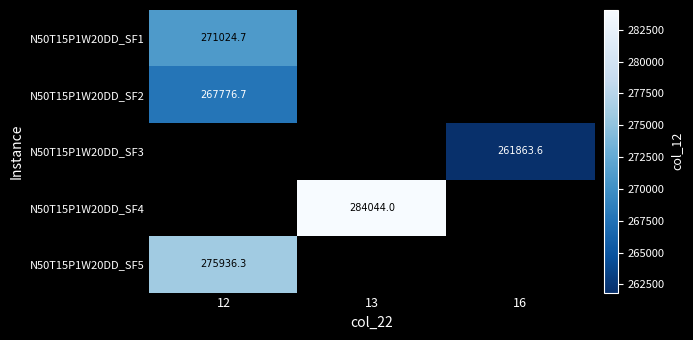

Which label corresponds to the smallest value in the chart?

16